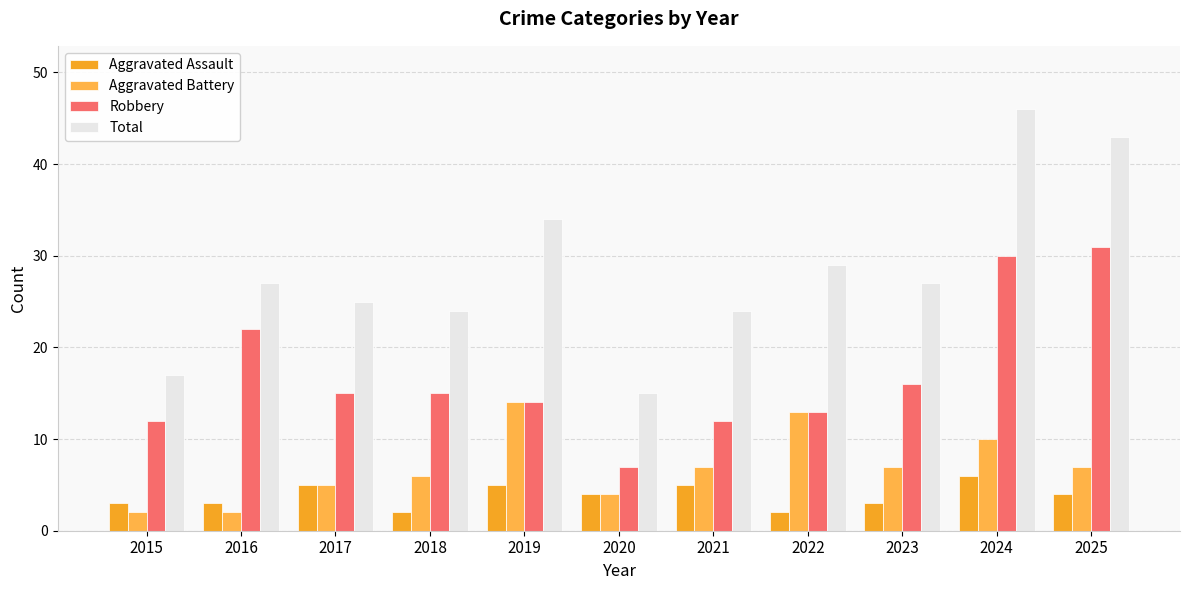

What is the difference between the second highest and minimum values in the Aggravated Battery series?

11